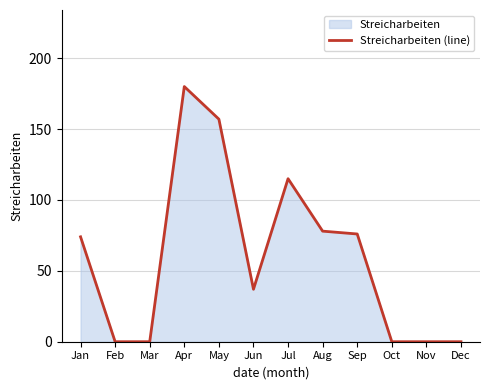

Where is the first local maximum?

Apr